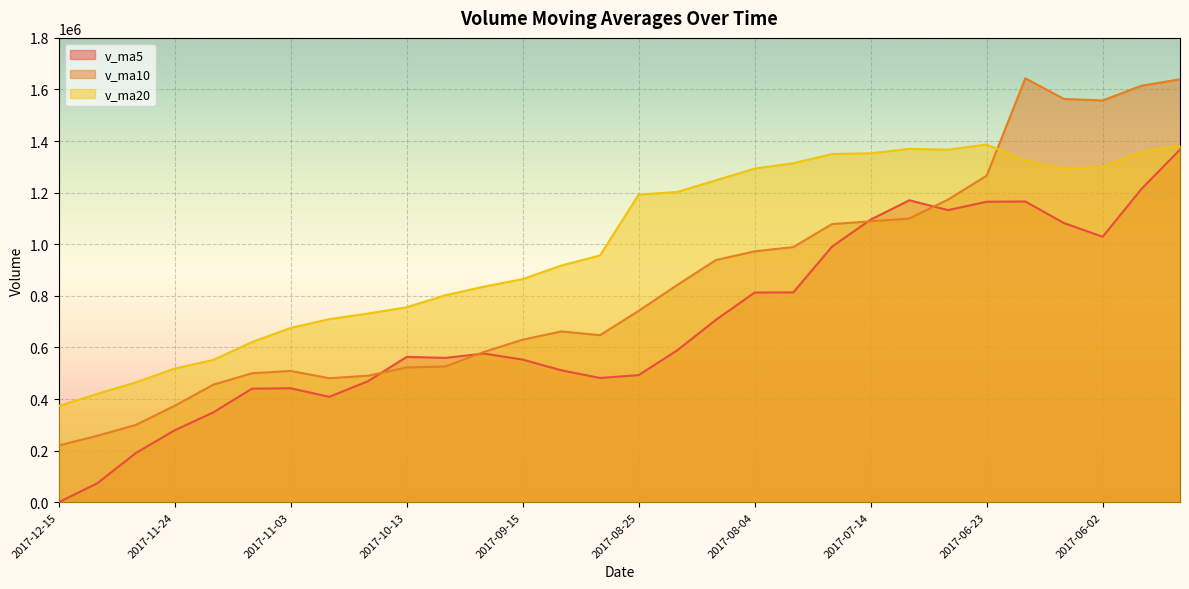

Does the chart display data point markers on the line(s)?

No